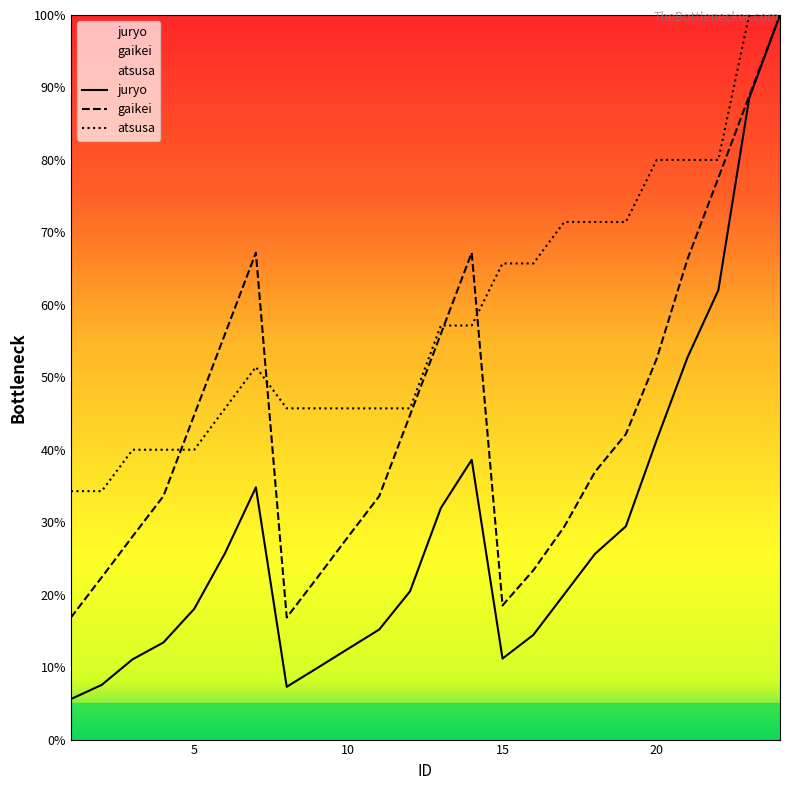

List the series in order of their peak value, lowest first.

juryo, gaikei, atsusa